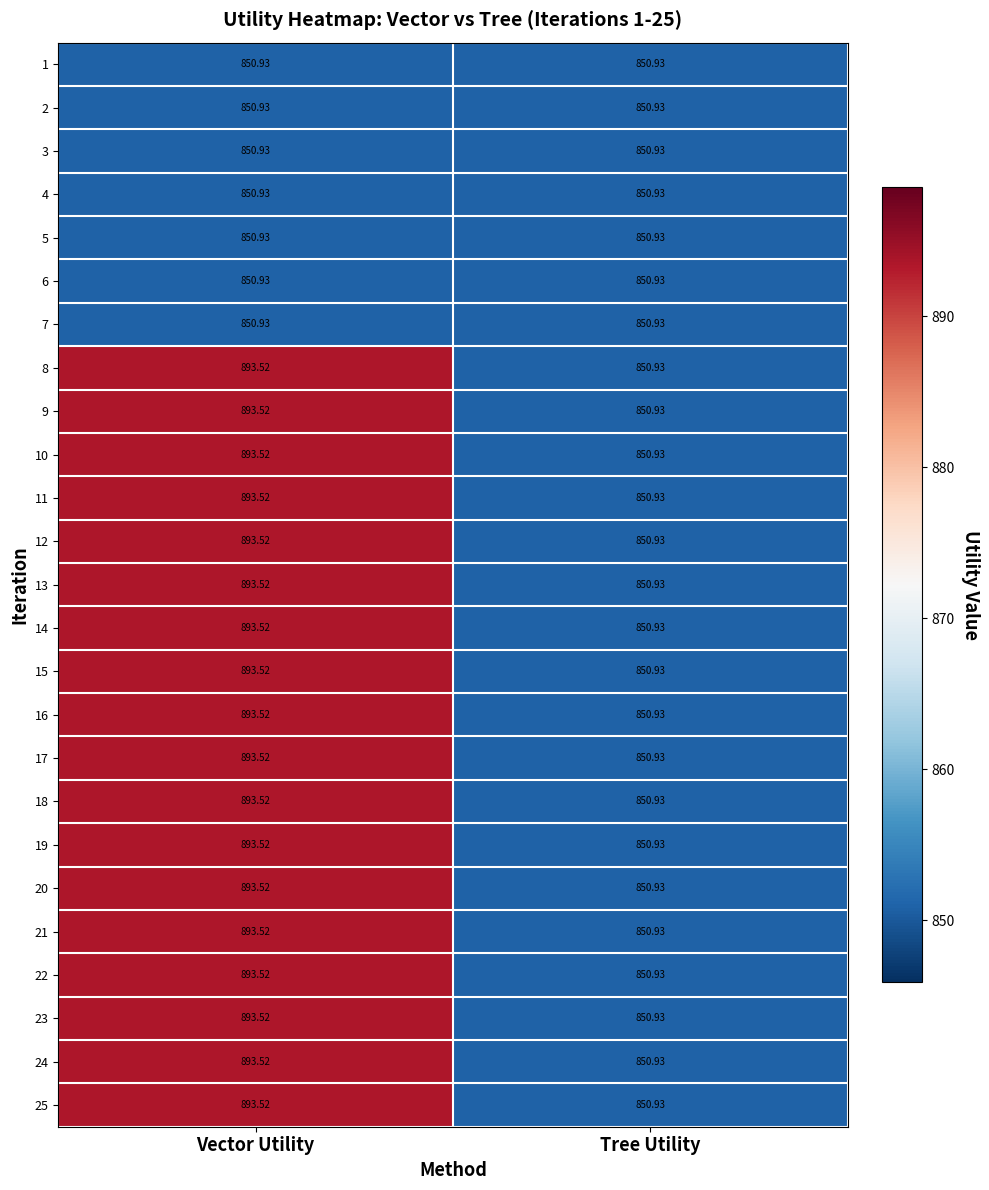

Which category has the highest value across all series?

Vector Utility